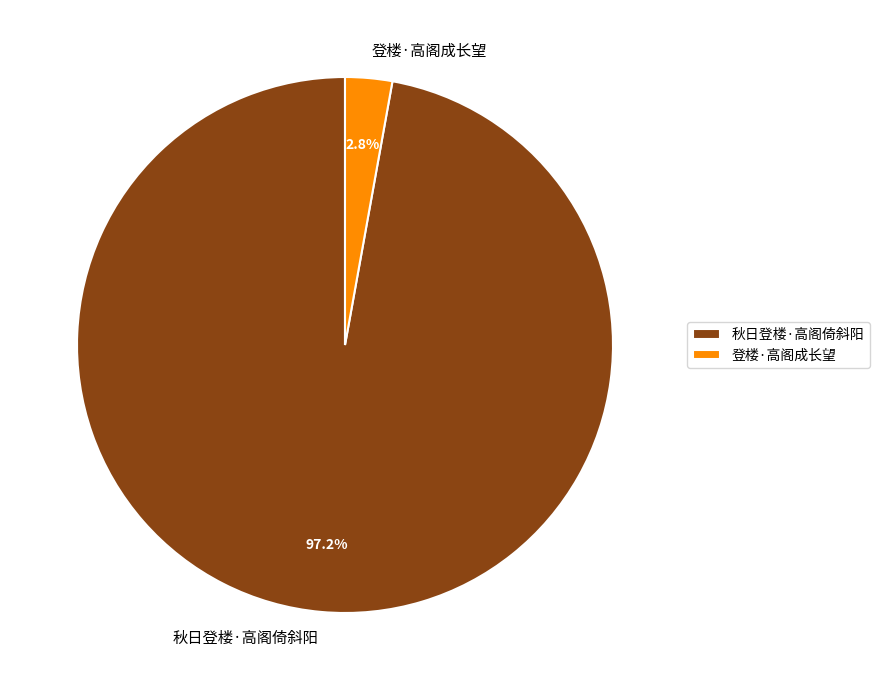

To the nearest percent, what percentage of the pie is 秋日登楼·高阁倚斜阳?

97%